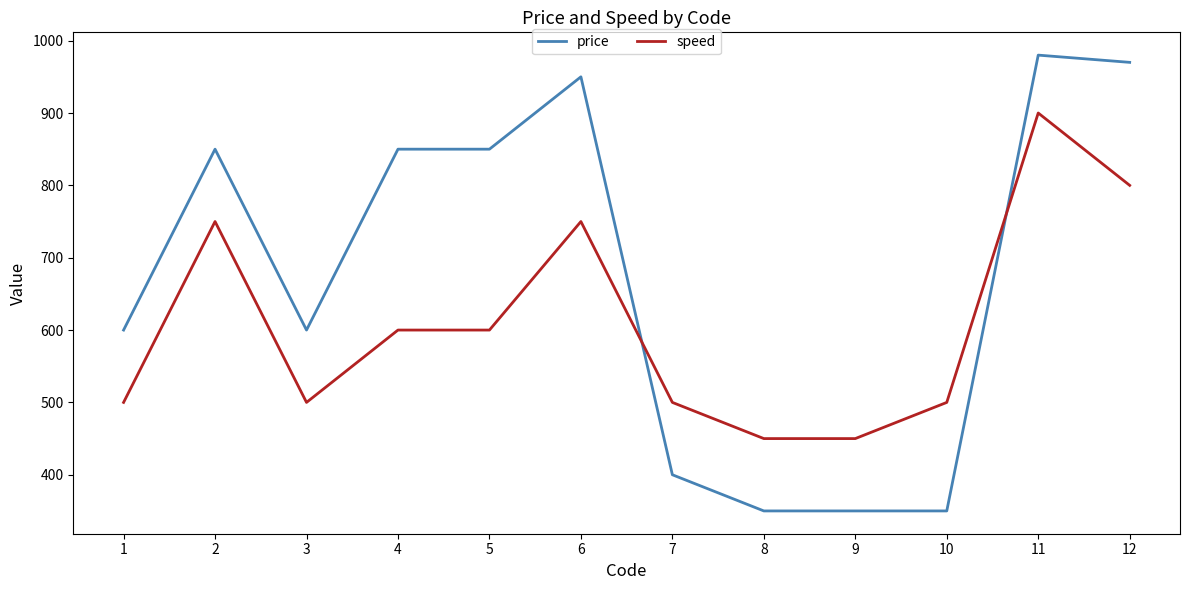

Which series changed the most between 4 and 6?

speed